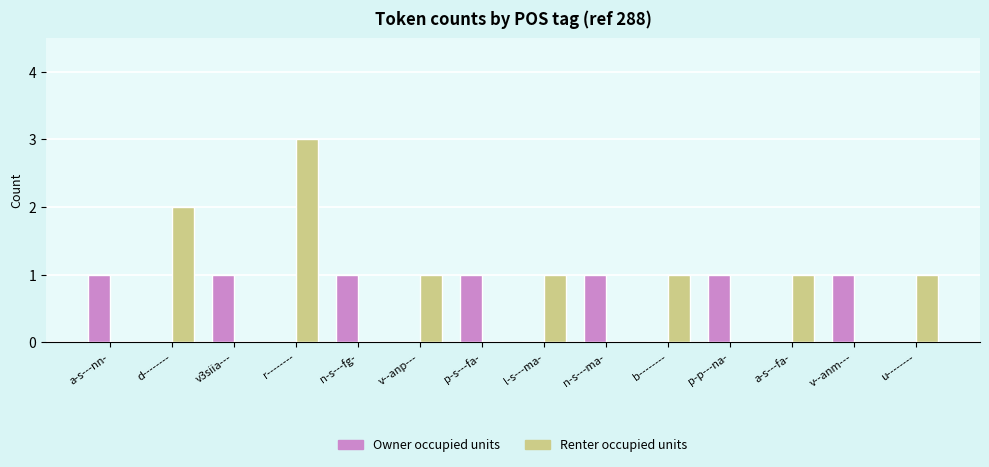

What is the sum of all Renter occupied units values?

10